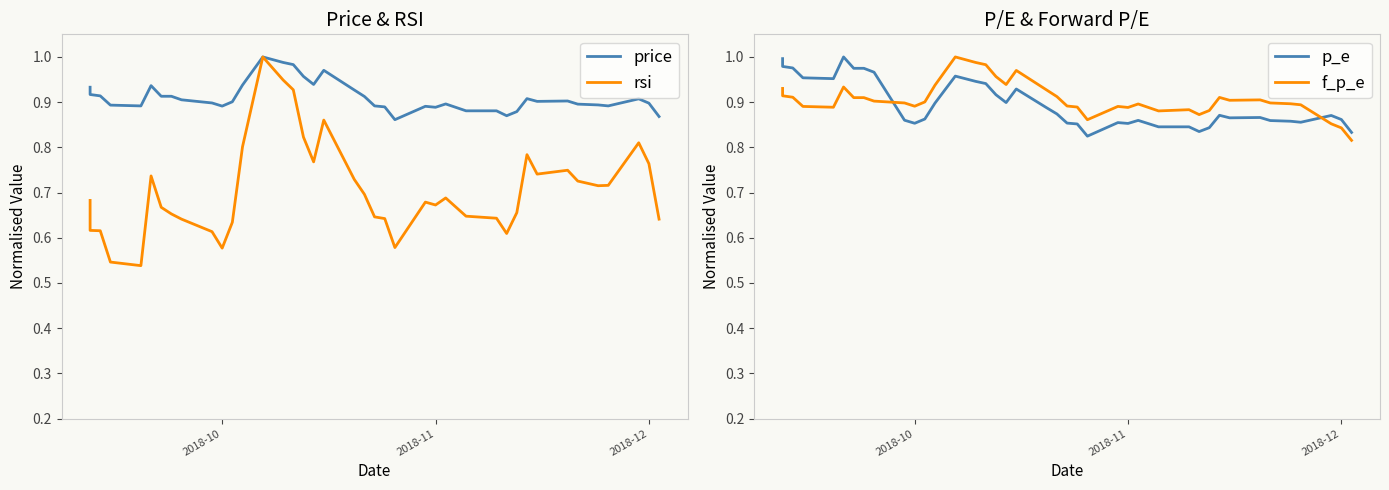

Reading right to left, list all the values displayed in this chart.

price: 0.9	0.9	0.9	0.9	0.9	0.9	0.9	0.9	0.9	0.9	0.9	0.9	0.9	0.9	0.9	0.9	0.9	0.9	0.9	0.9	0.9	1.0	0.9	1.0	1.0	1.0	1.0	0.9	0.9	0.9	0.9	0.9	0.9	0.9	0.9	0.9	0.9	0.9	0.9	0.9
rsi: 0.6	0.8	0.8	0.7	0.7	0.7	0.7	0.7	0.8	0.7	0.6	0.6	0.6	0.7	0.7	0.7	0.6	0.6	0.6	0.7	0.7	0.9	0.8	0.8	0.9	0.9	1.0	0.8	0.6	0.6	0.6	0.6	0.7	0.7	0.7	0.5	0.5	0.6	0.6	0.7
p_e: 0.8	0.9	0.9	0.9	0.9	0.9	0.9	0.9	0.9	0.8	0.8	0.8	0.8	0.9	0.9	0.9	0.8	0.9	0.9	0.9	0.9	0.9	0.9	0.9	0.9	0.9	1.0	0.9	0.9	0.9	0.9	1.0	1.0	1.0	1.0	1.0	1.0	1.0	1.0	1.0
f_p_e: 0.8	0.8	0.9	0.9	0.9	0.9	0.9	0.9	0.9	0.9	0.9	0.9	0.9	0.9	0.9	0.9	0.9	0.9	0.9	0.9	0.9	1.0	0.9	1.0	1.0	1.0	1.0	0.9	0.9	0.9	0.9	0.9	0.9	0.9	0.9	0.9	0.9	0.9	0.9	0.9